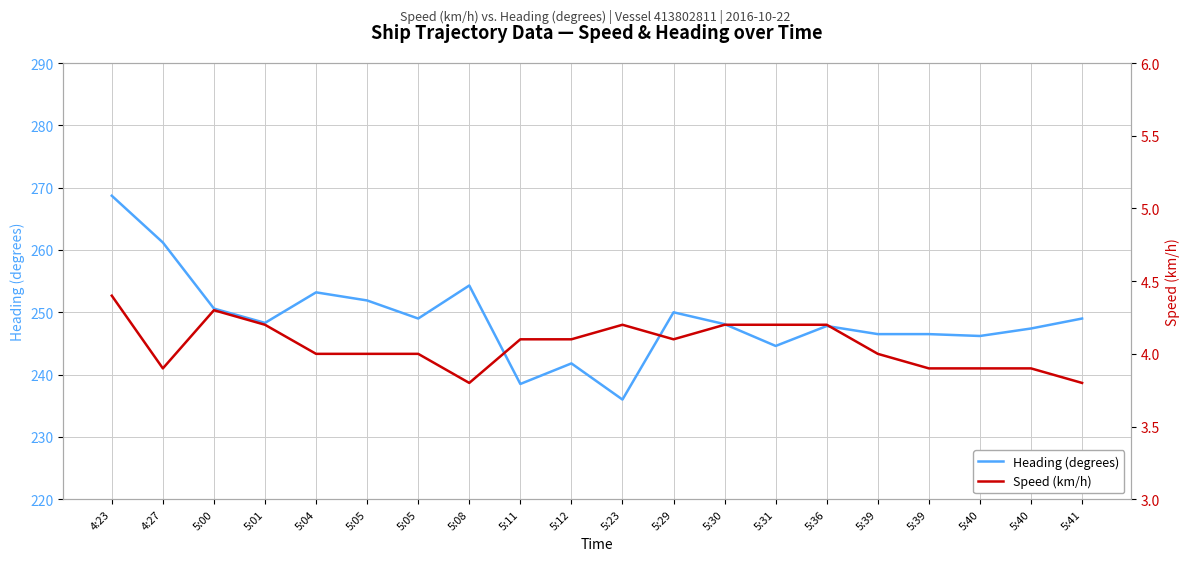

What is the sum of the Speed (km/h) values at 5:05 and 5:29?

8.1